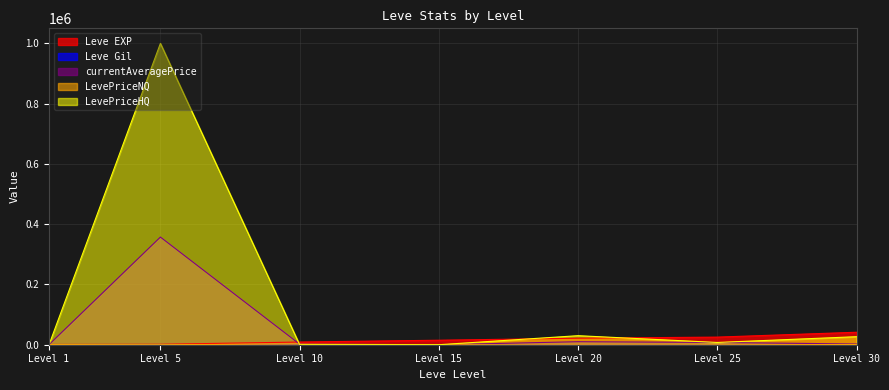

How many intersections are there between LevePriceNQ and currentAveragePrice?

1